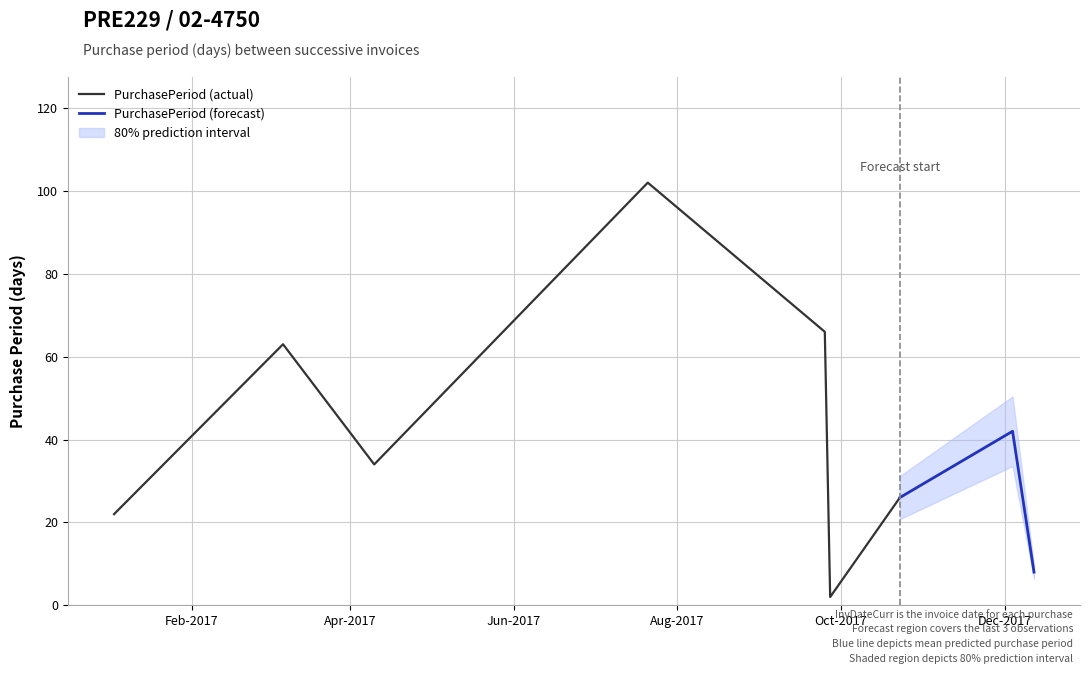

List the labels in order of value, largest first.

2017-07-21, 2017-09-25, 2017-03-07, 2017-12-04, 2017-04-10, 2017-10-23, 2017-01-03, 2017-12-12, 2017-09-27